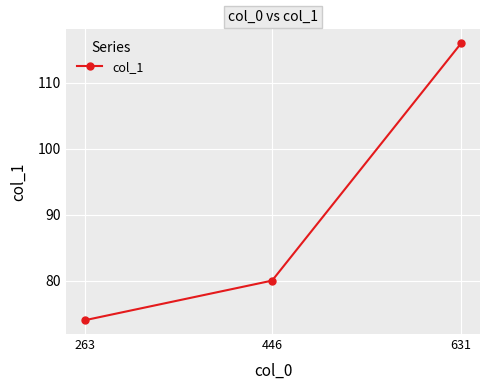

What is the sum of the values at 631 and 446?

196